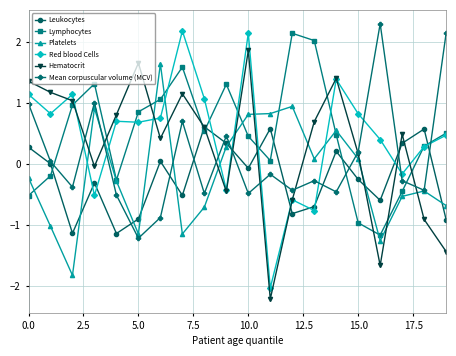

Which series ends up on top after the final intersection of Platelets and Leukocytes?

Platelets